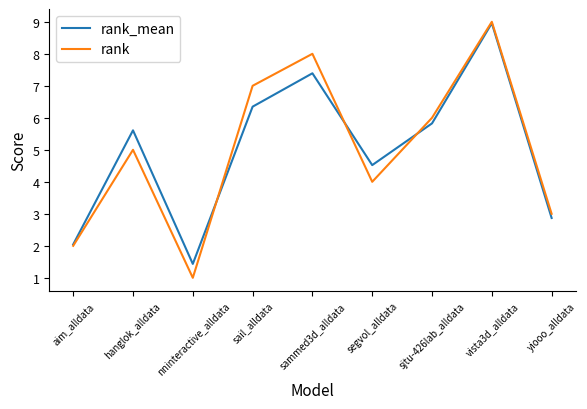

Is the value of rank_mean at sail_alldata greater than the value of rank at sjtu-426lab_alldata?

Yes